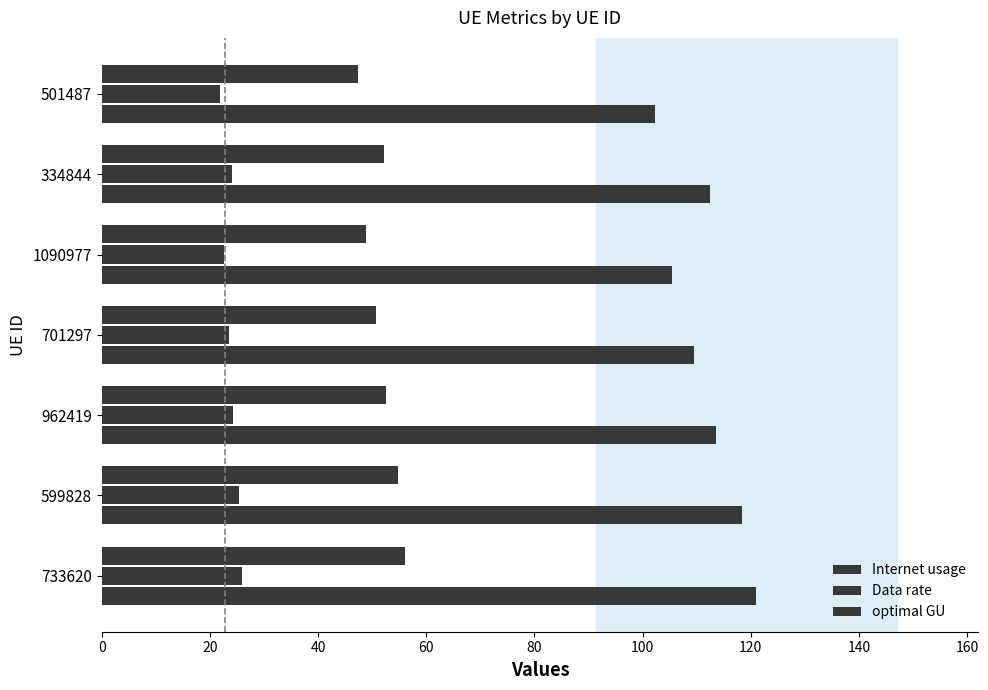

At how many categories does at least one series exceed 59?

7